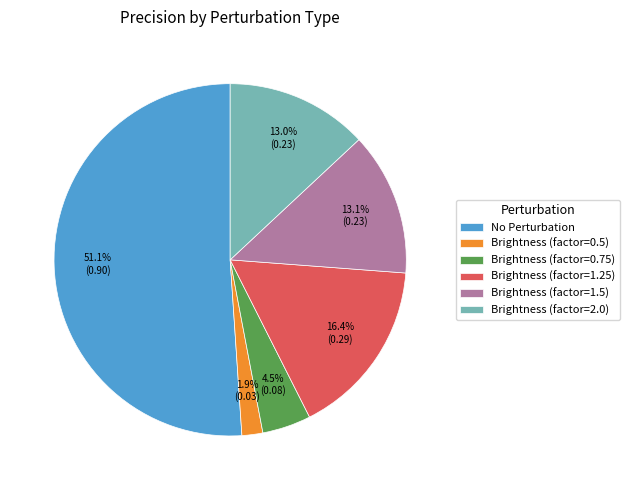

Which category has the smallest portion of the pie?

Brightness (factor=0.5)